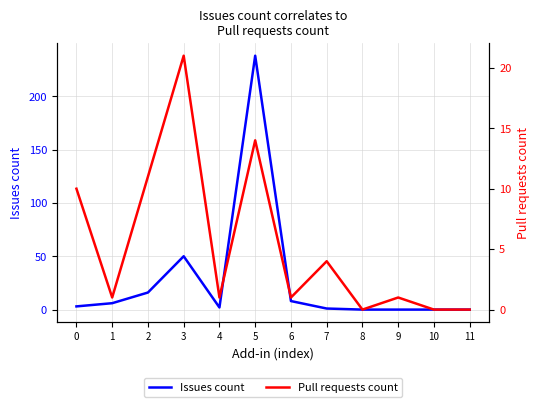

Does the chart have visible grid lines?

Yes